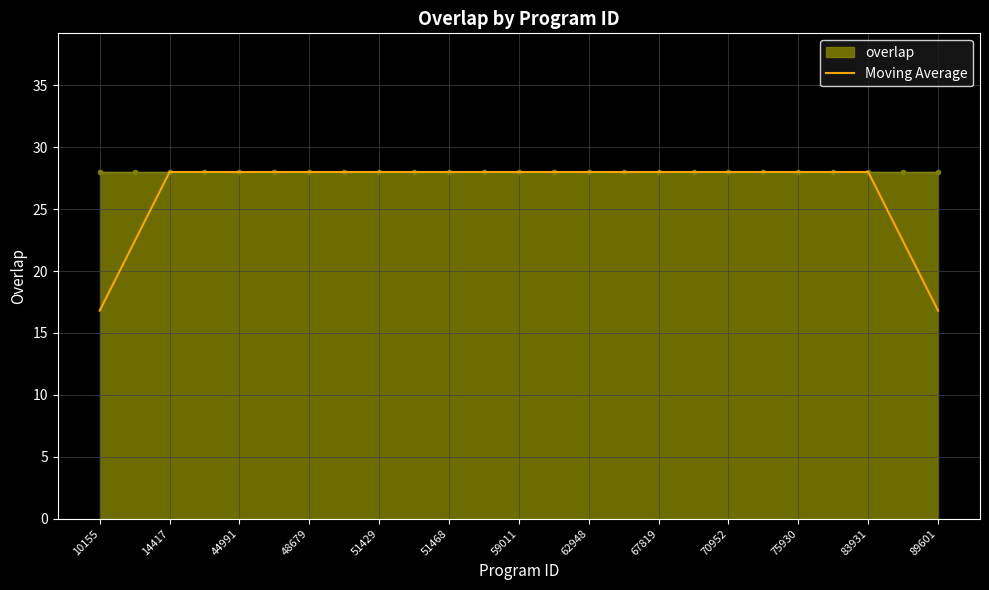

The value of Moving Average at 10155 is 16.8. True or false?

True